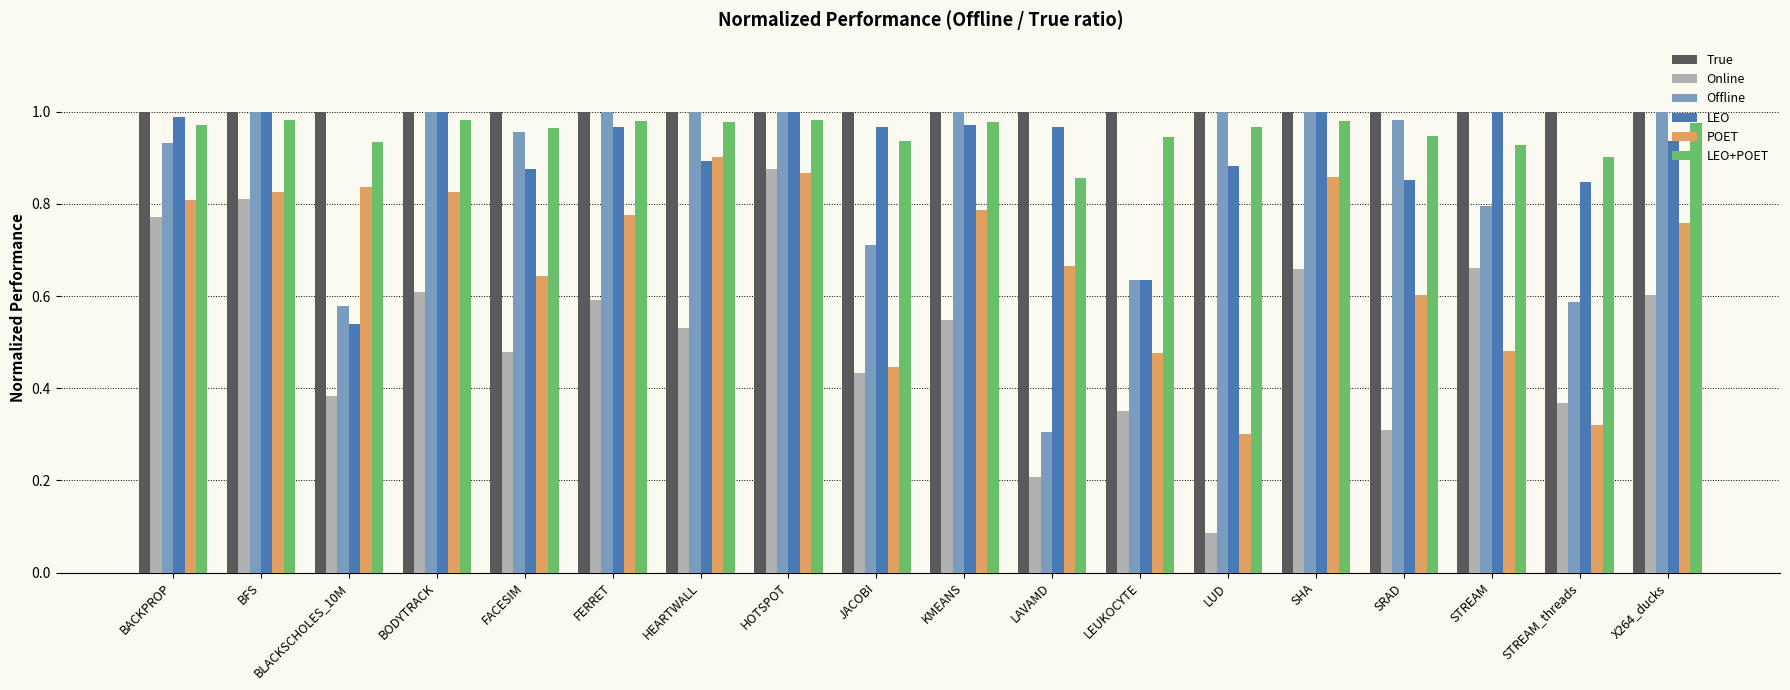

What is the total value across all series at STREAM?

4.9